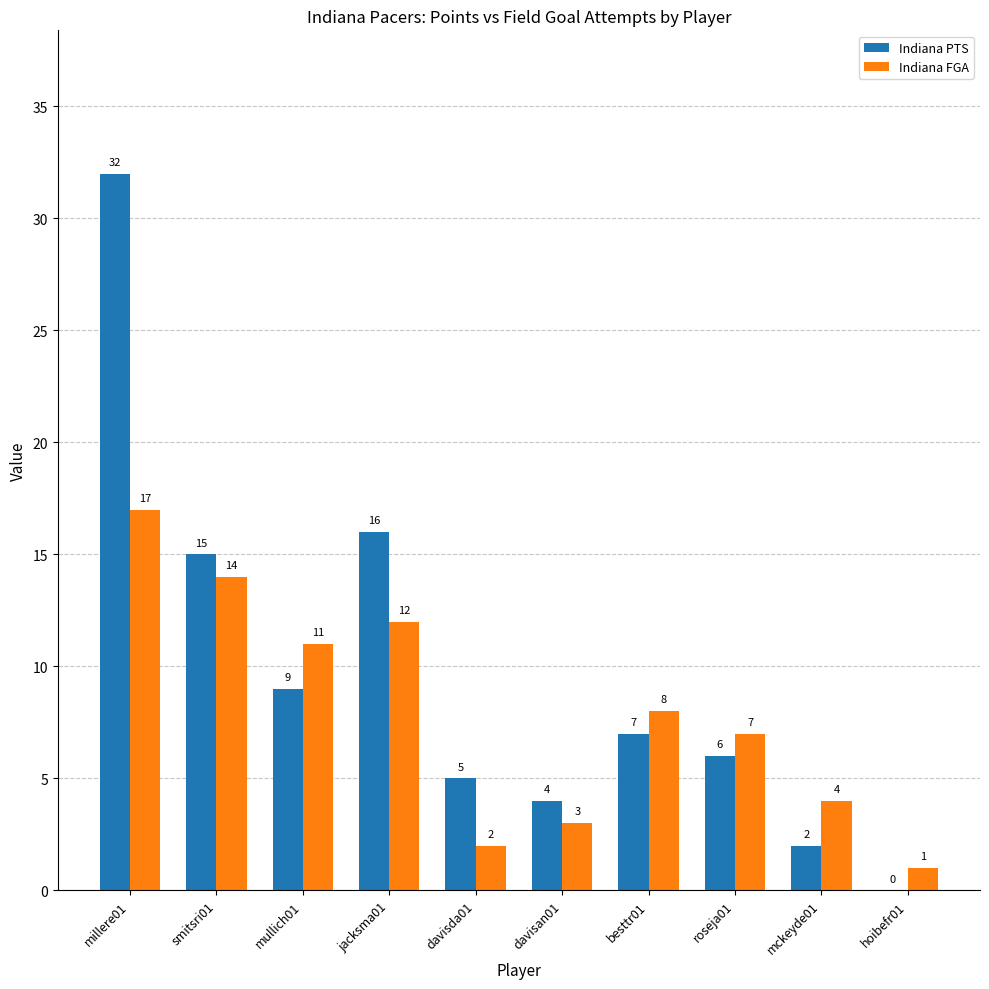

Which category has the highest value in the Indiana PTS series?

millere01